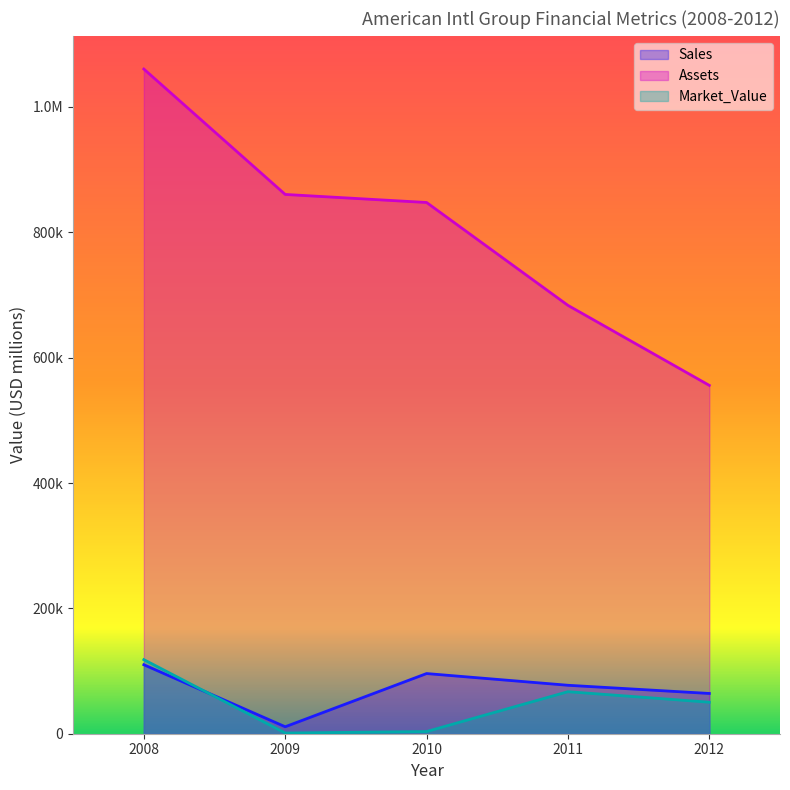

Is the value of Market_Value at 2008 greater than the value of Assets at 2008?

No